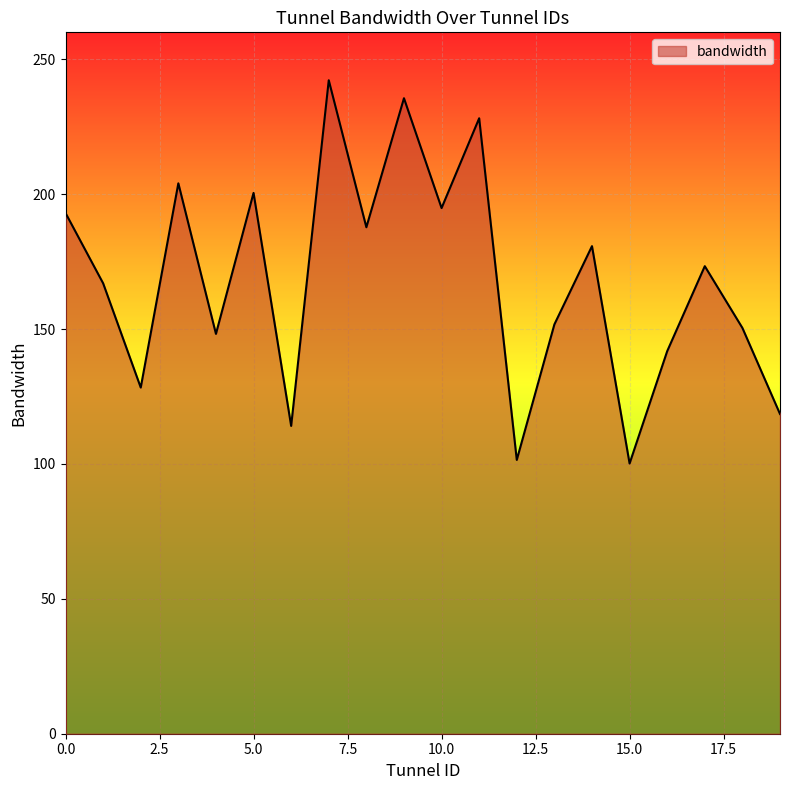

What is the smallest value displayed?

100.2